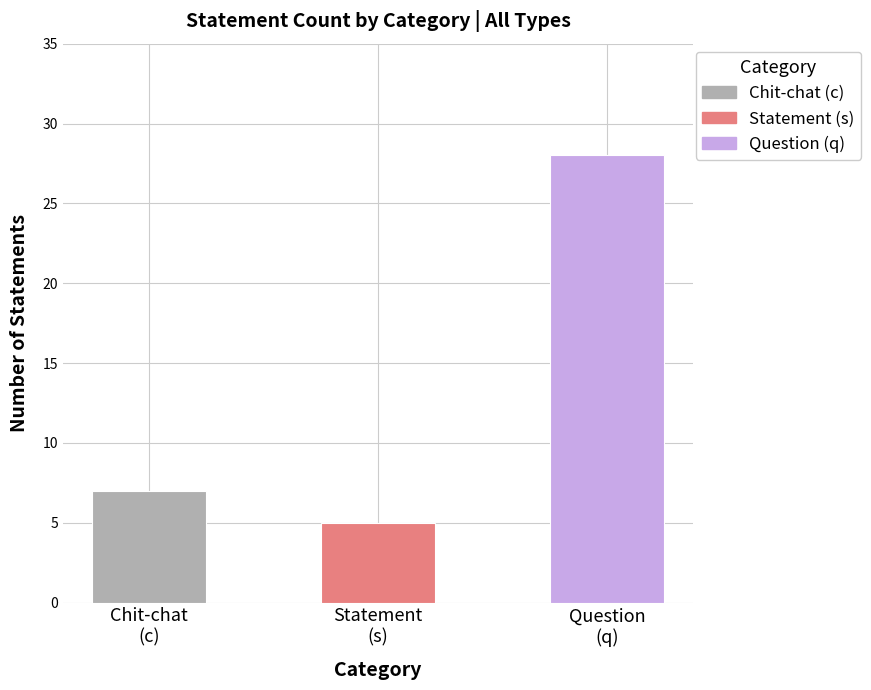

What position from the left is Statement
(s)?

2